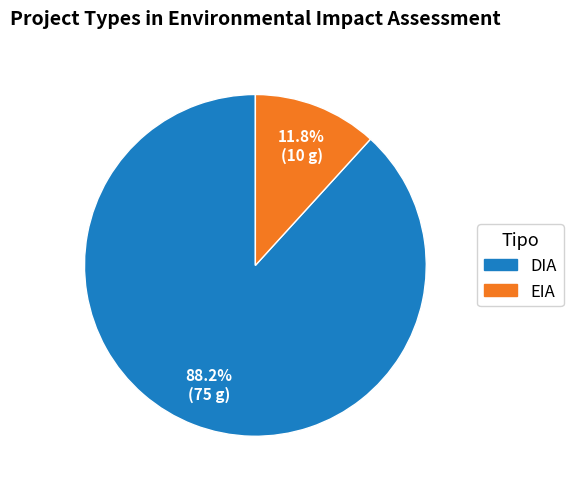

To the nearest percent, what percentage of the pie is DIA?

88%